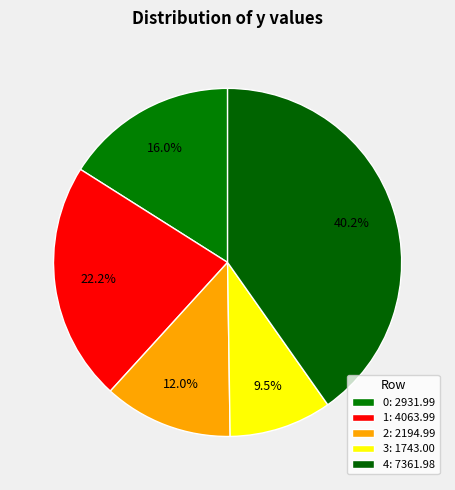

To the nearest percent, what is the average slice percentage?

20%